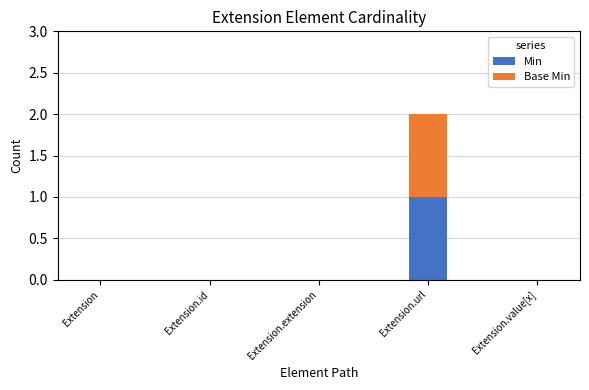

Are the bars grouped side by side (vs. stacked)?

No